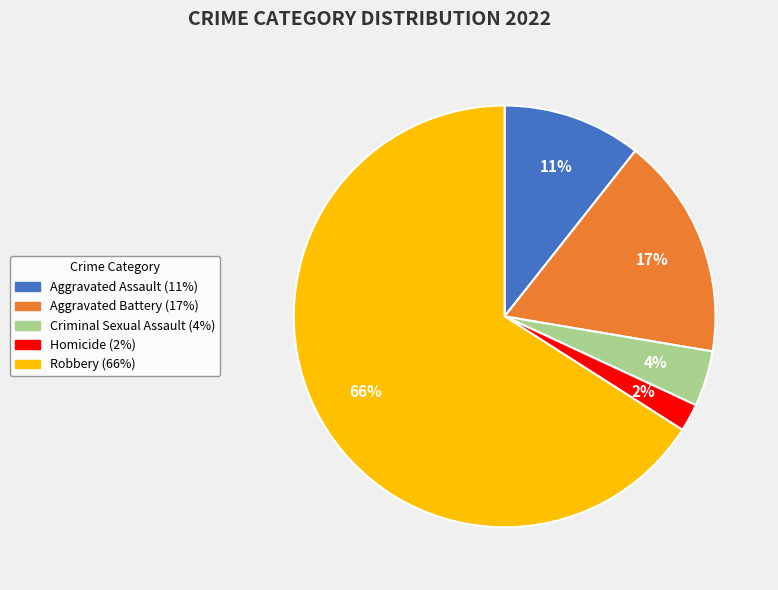

To the nearest percent, what portion does Criminal Sexual Assault represent?

4%